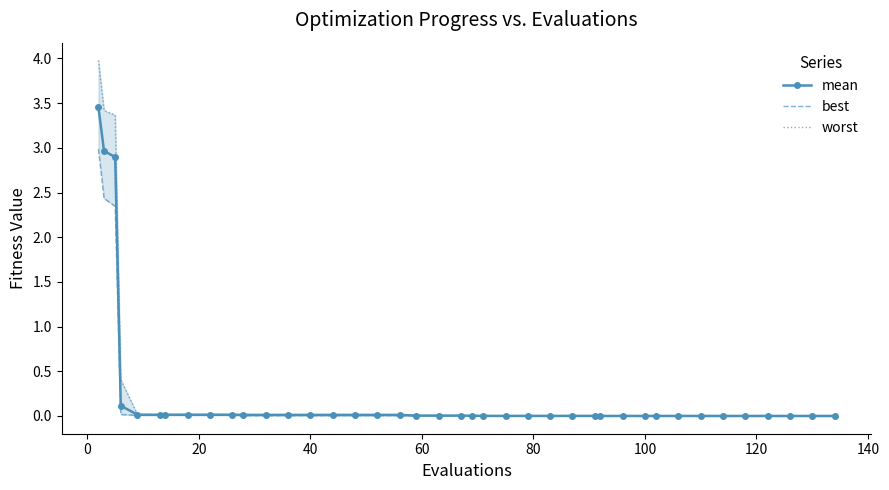

True or false: worst and best intersect in this chart.

False